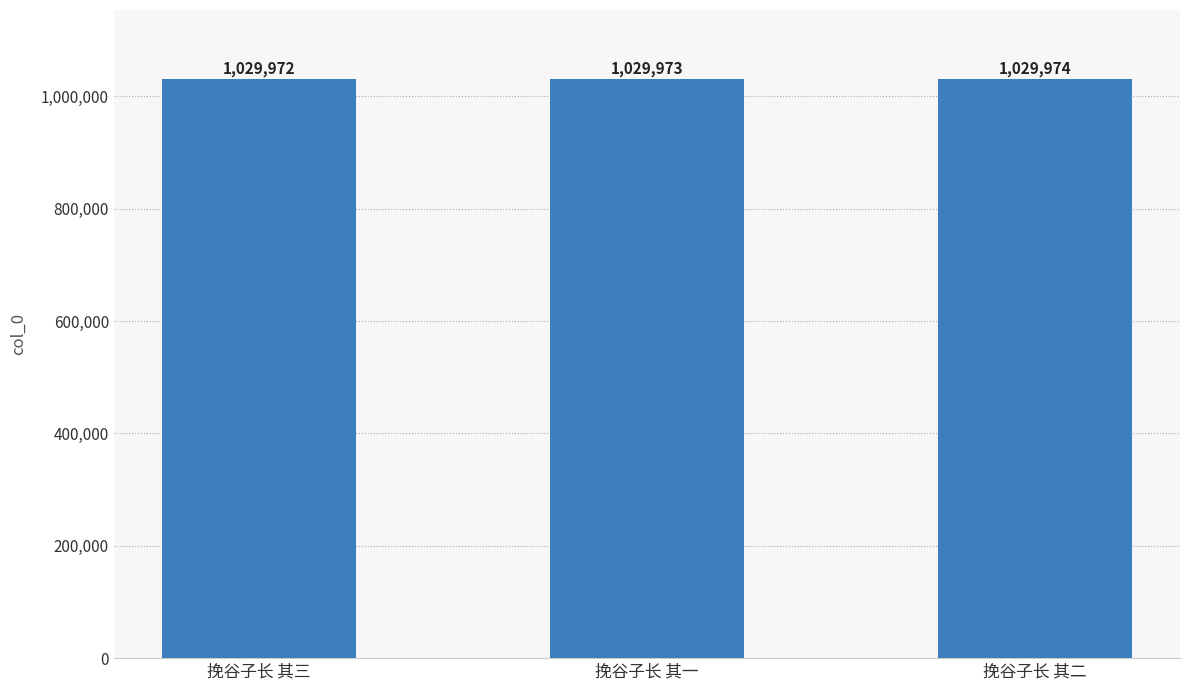

What is the label of the 1st bar from the right?

挽谷子长 其二